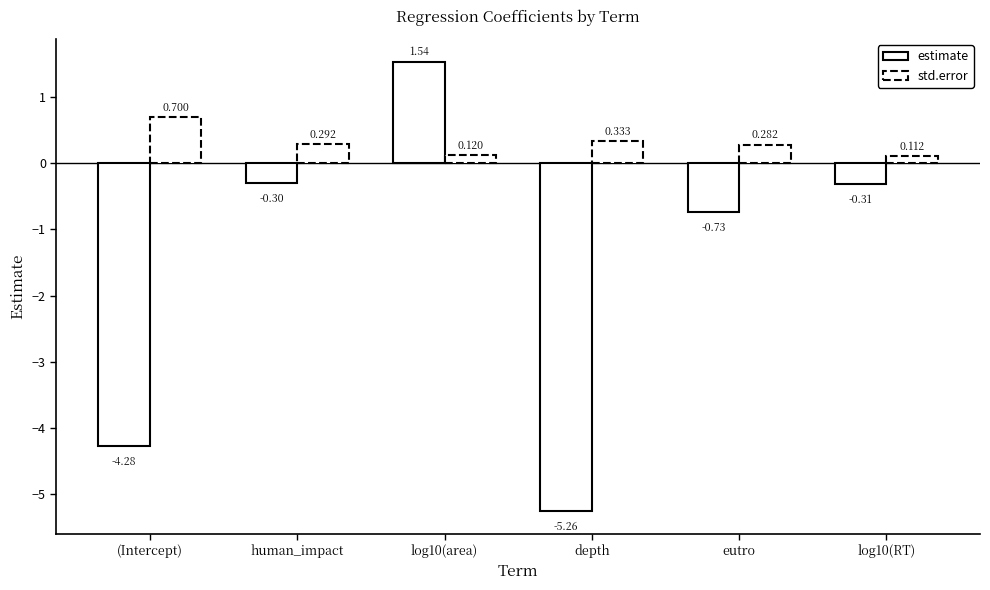

What is the label of the 1st bar from the left?

(Intercept)